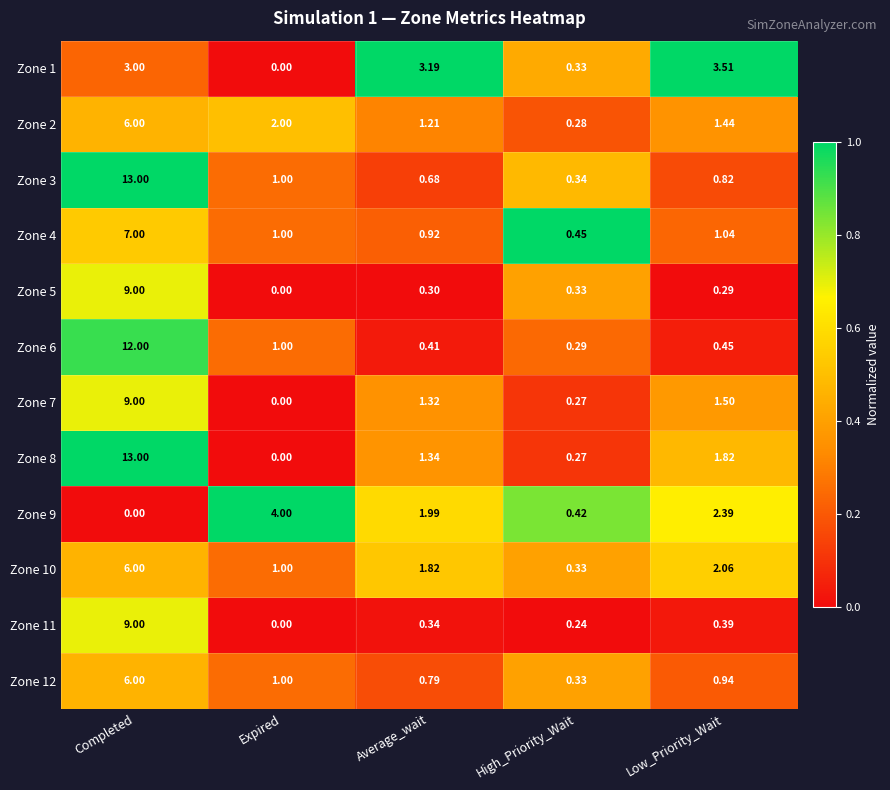

Where does the Zone 9 series first go above 1?

Expired